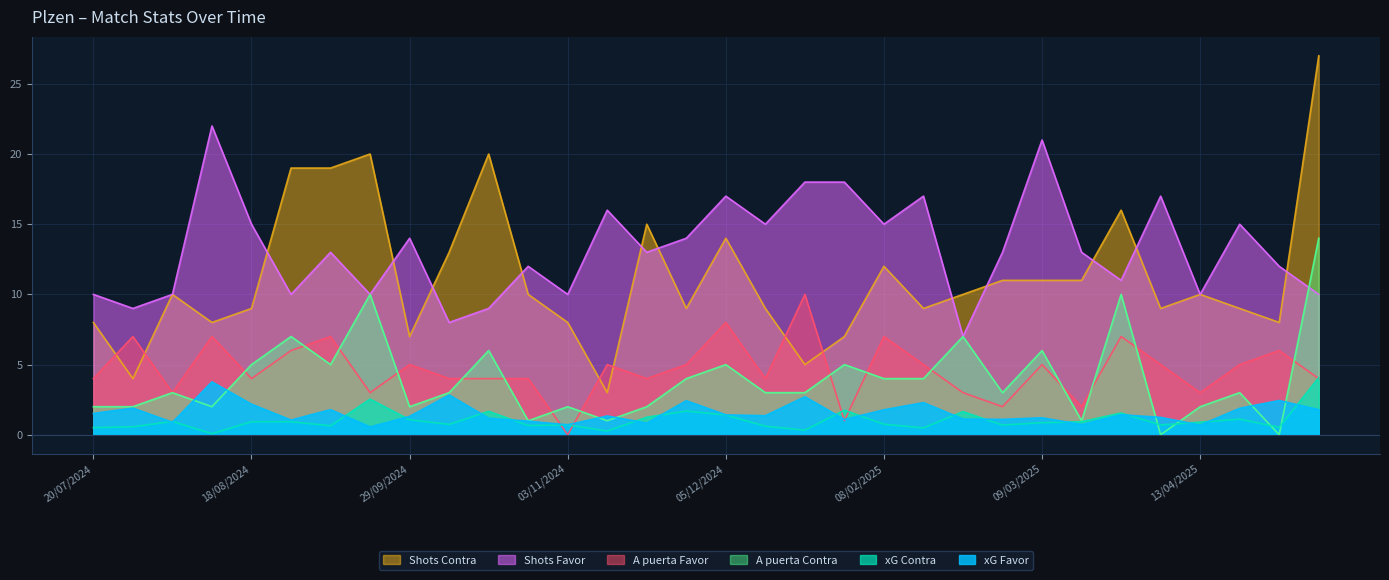

True or false: Shots Favor has a value of 12.0 at 27/10/2024.

True